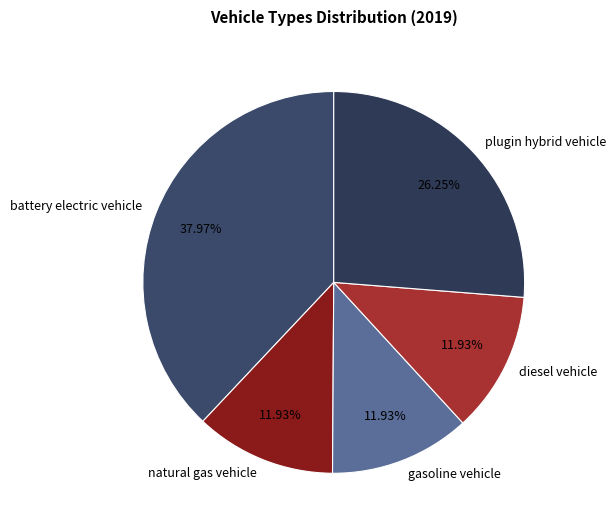

What percentage is NOT represented by battery electric vehicle?

62.0%